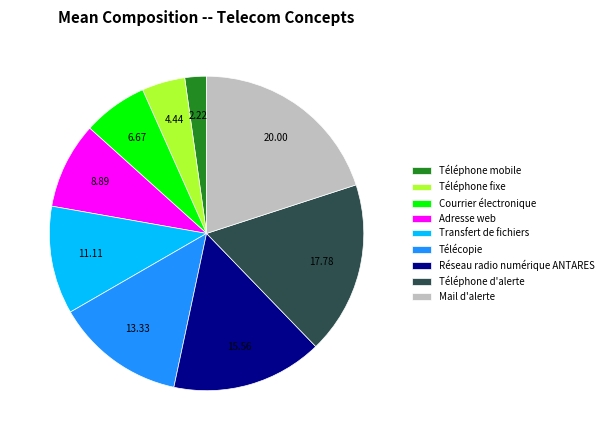

Rank the categories by value from highest to lowest.

Mail d'alerte, Téléphone d'alerte, Réseau radio numérique ANTARES, Télécopie, Transfert de fichiers, Adresse web, Courrier électronique, Téléphone fixe, Téléphone mobile